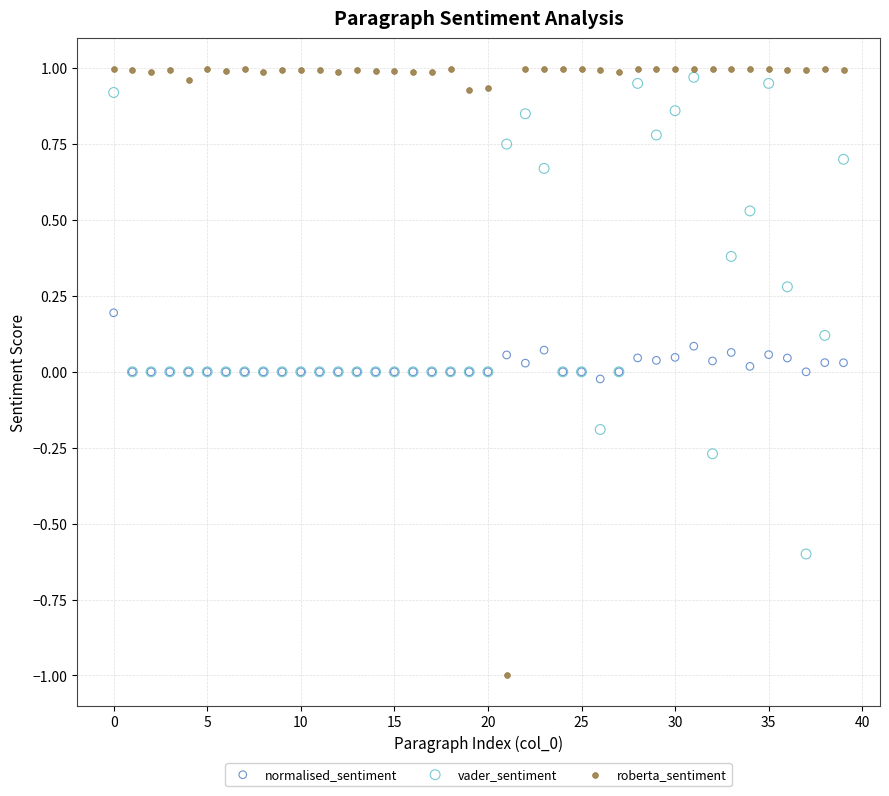

Which series contains the highest Y value?

roberta_sentiment